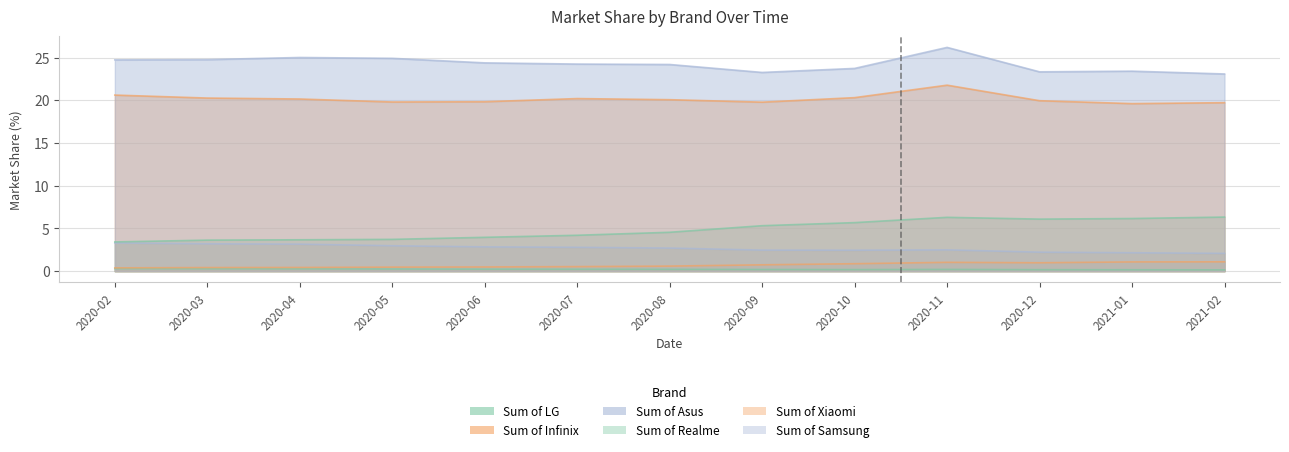

Reading right to left, transcribe all the data shown in this chart.

Sum of LG: 2021-02=0.1	2021-01=0.2	2020-12=0.2	2020-11=0.2	2020-10=0.2	2020-09=0.2	2020-08=0.2	2020-07=0.2	2020-06=0.2	2020-05=0.2	2020-04=0.3	2020-03=0.3	2020-02=0.3
Sum of Infinix: 2021-02=1.1	2021-01=1.1	2020-12=1.0	2020-11=1.0	2020-10=0.9	2020-09=0.7	2020-08=0.6	2020-07=0.5	2020-06=0.5	2020-05=0.5	2020-04=0.4	2020-03=0.4	2020-02=0.4
Sum of Asus: 2021-02=2.1	2021-01=2.1	2020-12=2.2	2020-11=2.5	2020-10=2.5	2020-09=2.5	2020-08=2.7	2020-07=2.8	2020-06=2.8	2020-05=3.0	2020-04=3.2	2020-03=3.2	2020-02=3.3
Sum of Realme: 2021-02=6.3	2021-01=6.2	2020-12=6.1	2020-11=6.3	2020-10=5.7	2020-09=5.3	2020-08=4.5	2020-07=4.2	2020-06=4.0	2020-05=3.7	2020-04=3.7	2020-03=3.6	2020-02=3.4
Sum of Xiaomi: 2021-02=19.7	2021-01=19.6	2020-12=19.9	2020-11=21.8	2020-10=20.3	2020-09=19.8	2020-08=20.1	2020-07=20.2	2020-06=19.8	2020-05=19.8	2020-04=20.1	2020-03=20.3	2020-02=20.6
Sum of Samsung: 2021-02=23.1	2021-01=23.4	2020-12=23.3	2020-11=26.2	2020-10=23.7	2020-09=23.3	2020-08=24.2	2020-07=24.2	2020-06=24.4	2020-05=24.9	2020-04=25.0	2020-03=24.8	2020-02=24.7